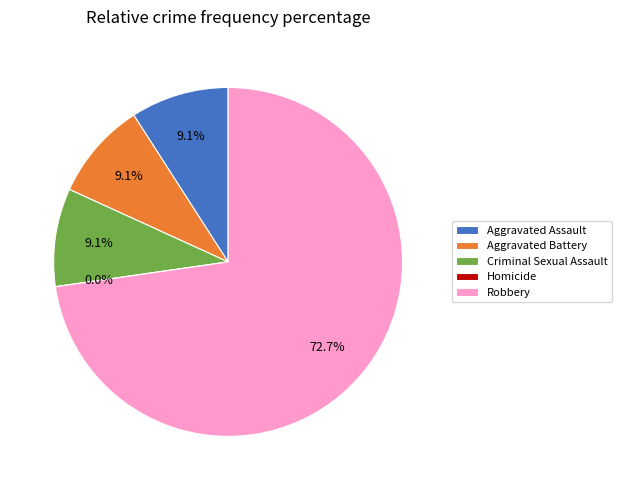

Approximately how many times larger is the value at Aggravated Assault compared to Robbery?

0.1